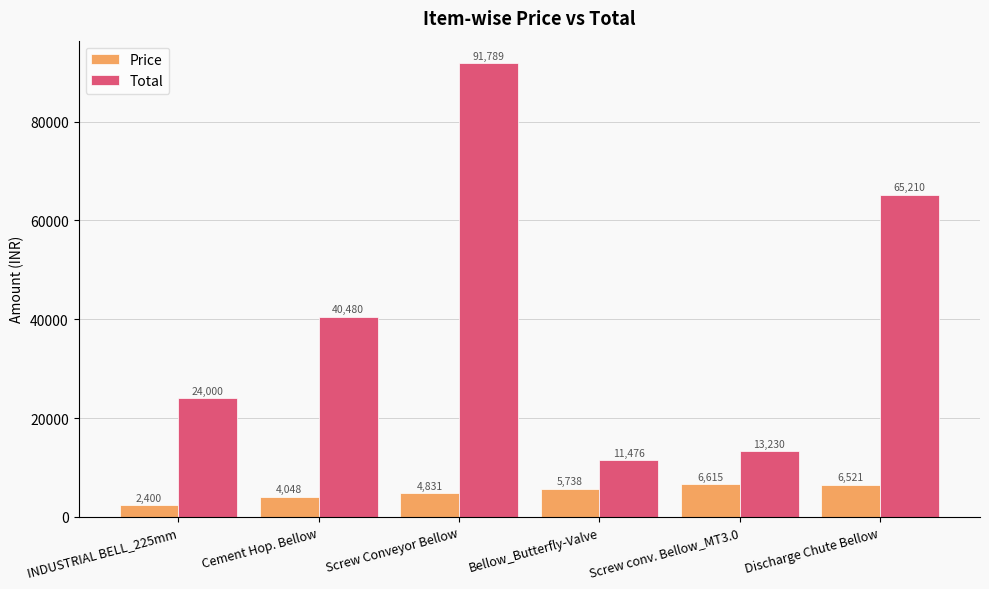

Which series changed the most between INDUSTRIAL BELL_225mm and Screw Conveyor Bellow?

Total